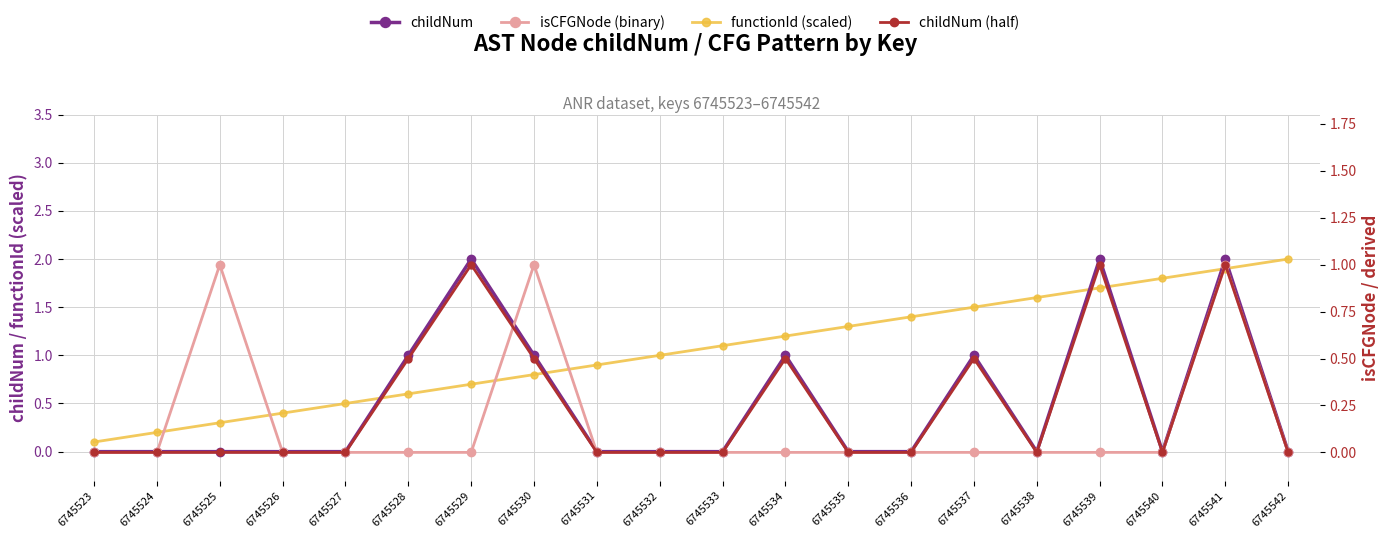

Reading left to right, extract all data points from this chart.

childNum: 0.0	0.0	0.0	0.0	0.0	1.0	2.0	1.0	0.0	0.0	0.0	1.0	0.0	0.0	1.0	0.0	2.0	0.0	2.0	0.0
functionId (scaled): 0.1	0.2	0.3	0.4	0.5	0.6	0.7	0.8	0.9	1.0	1.1	1.2	1.3	1.4	1.5	1.6	1.7	1.8	1.9	2.0
isCFGNode (binary): 0.0	0.0	1.0	0.0	0.0	0.0	0.0	1.0	0.0	0.0	0.0	0.0	0.0	0.0	0.0	0.0	0.0	0.0	1.0	0.0
childNum (half): 0.0	0.0	0.0	0.0	0.0	0.5	1.0	0.5	0.0	0.0	0.0	0.5	0.0	0.0	0.5	0.0	1.0	0.0	1.0	0.0